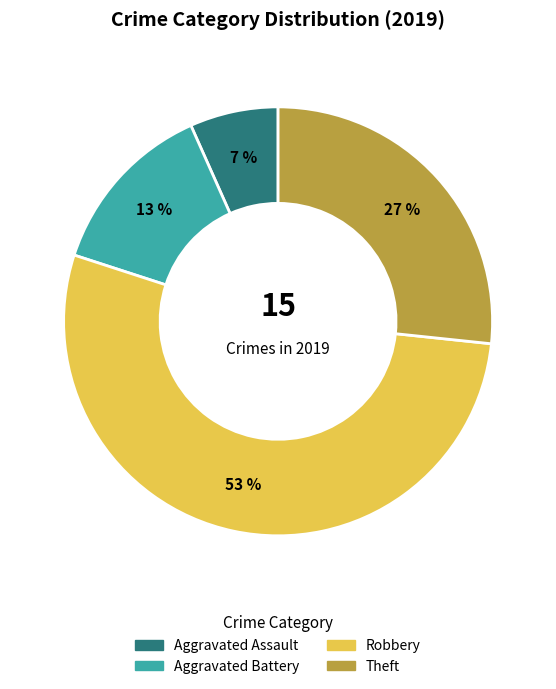

Is there any slice that represents more than half of the pie?

Yes